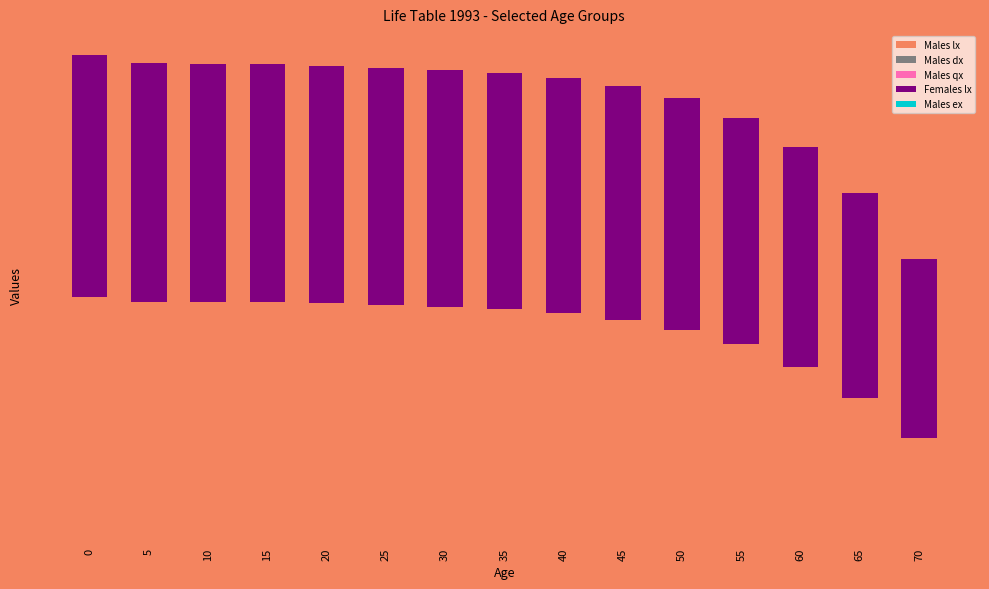

Does the chart contain stacked bars?

Yes